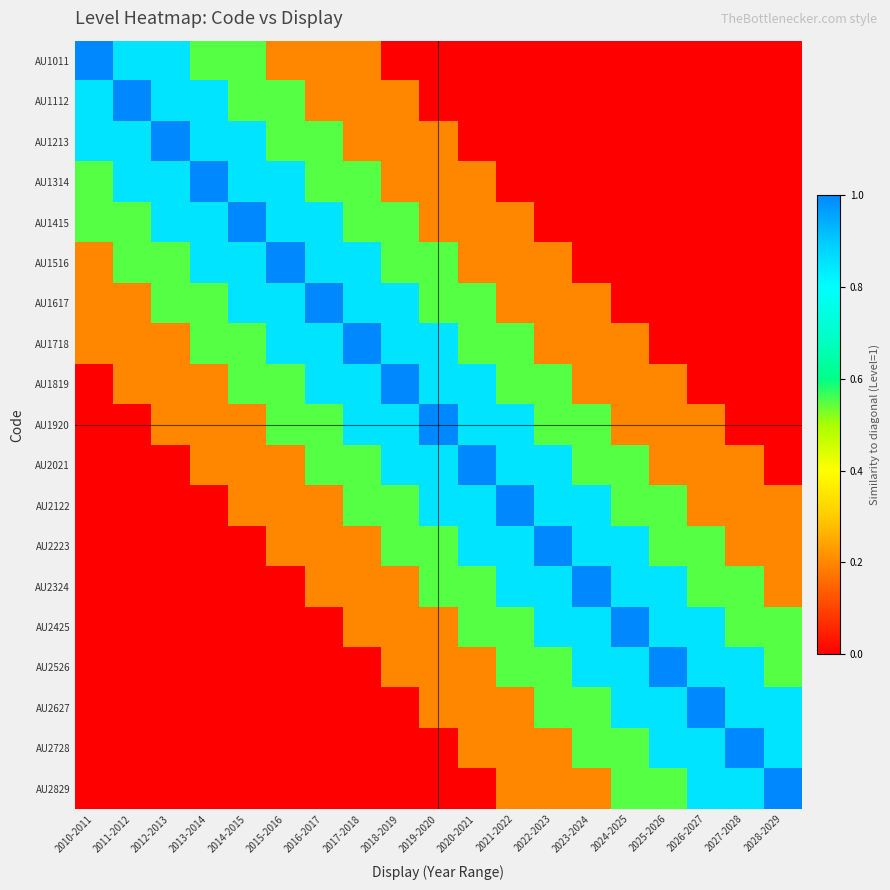

At which category is the sum across all series the highest?

2017-2018